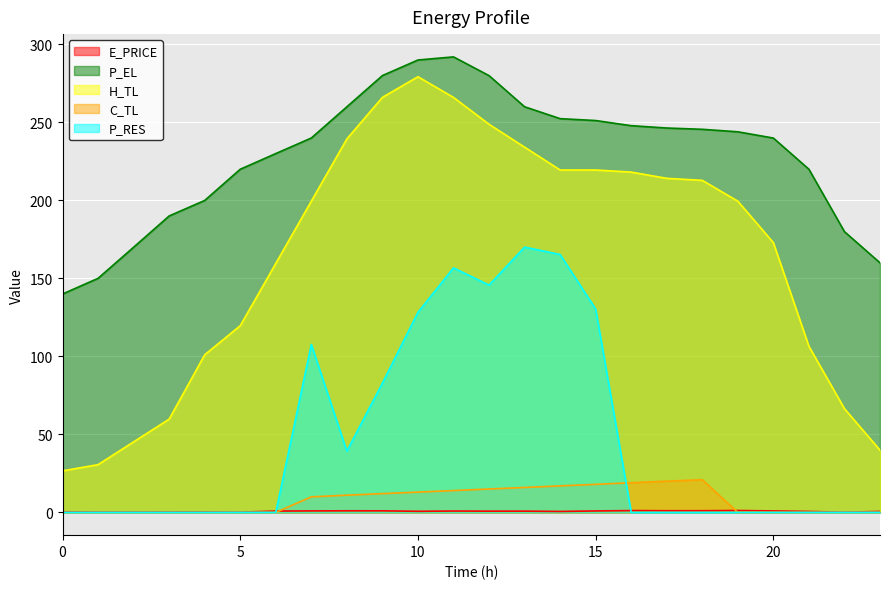

What are all the series names shown in the legend?

E_PRICE, P_EL, H_TL, C_TL, P_RES